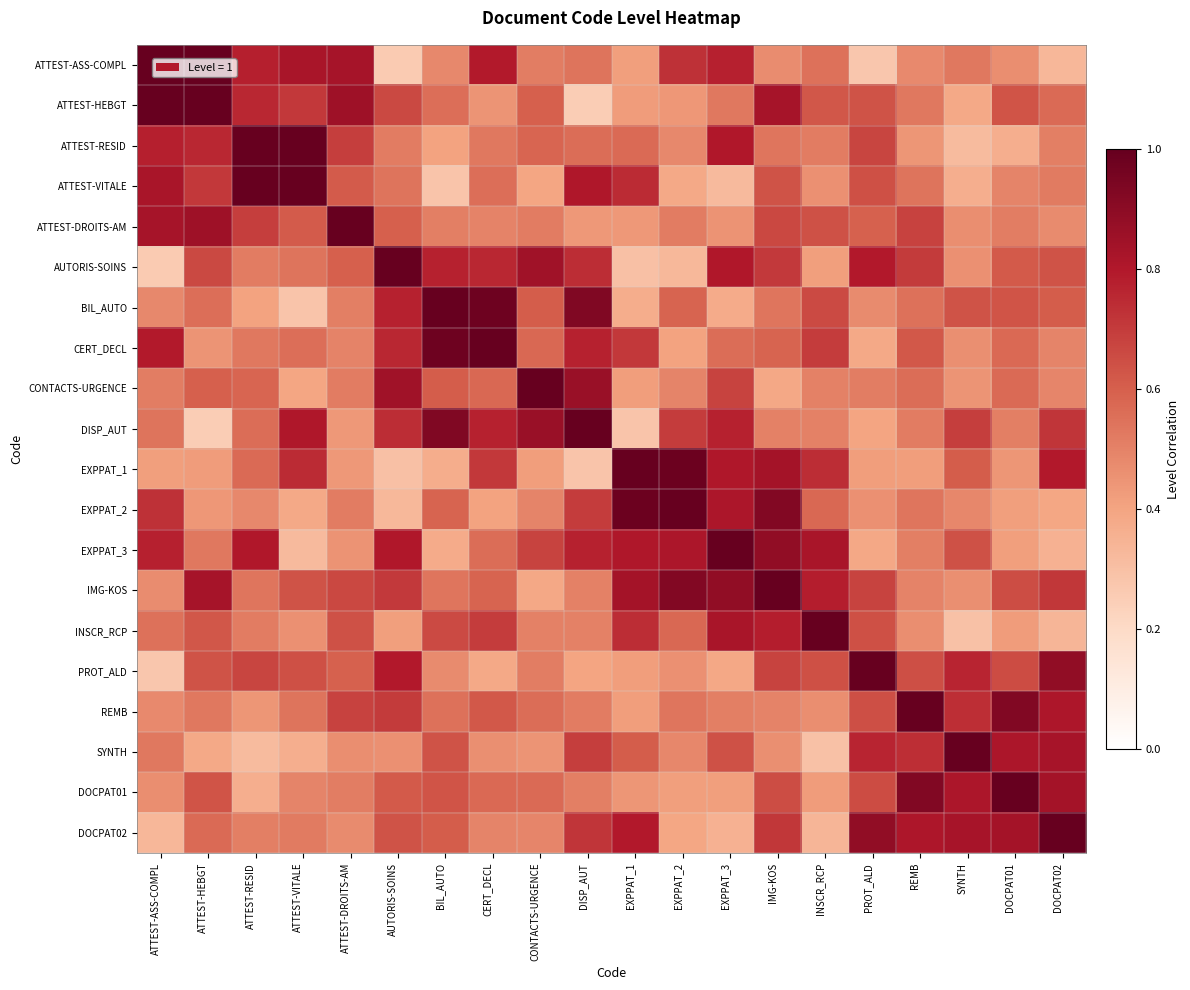

What is the spread (max minus min) of values at REMB?

0.6